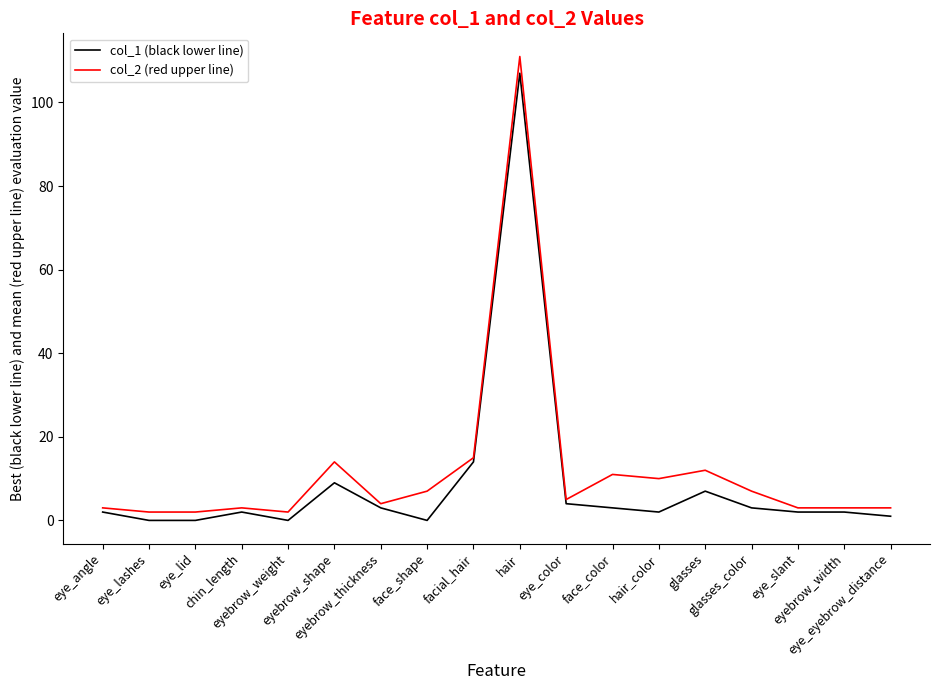

How many series are shown in this chart?

2